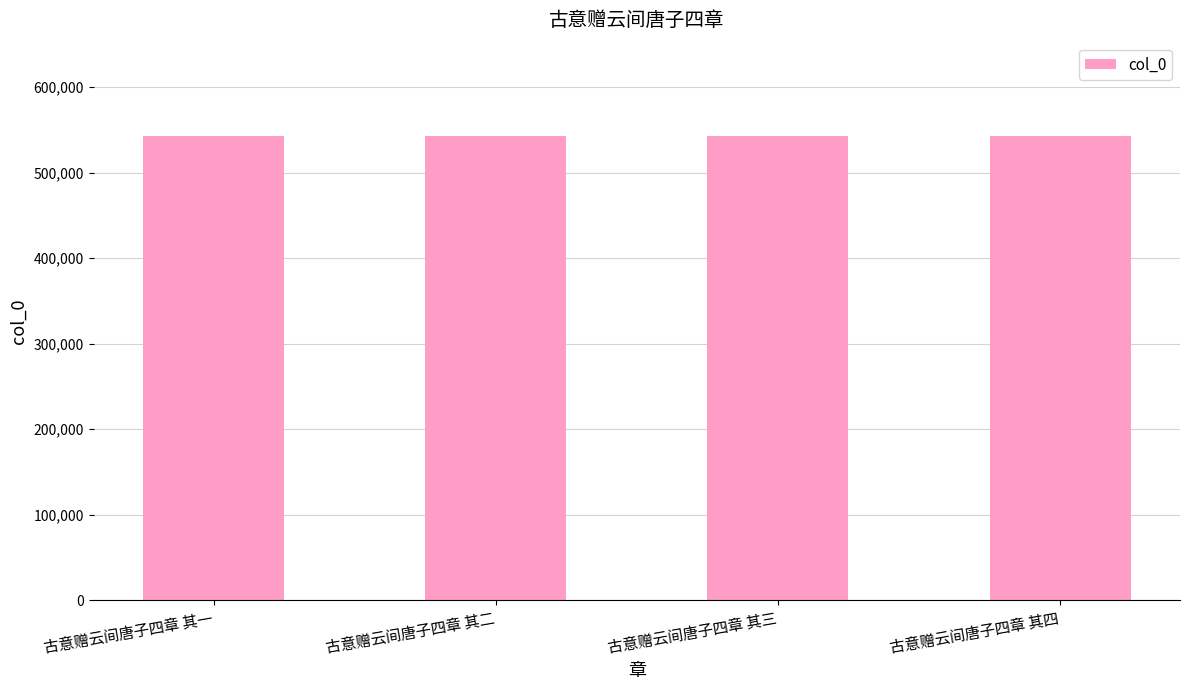

What is the sum of all values?

2173906